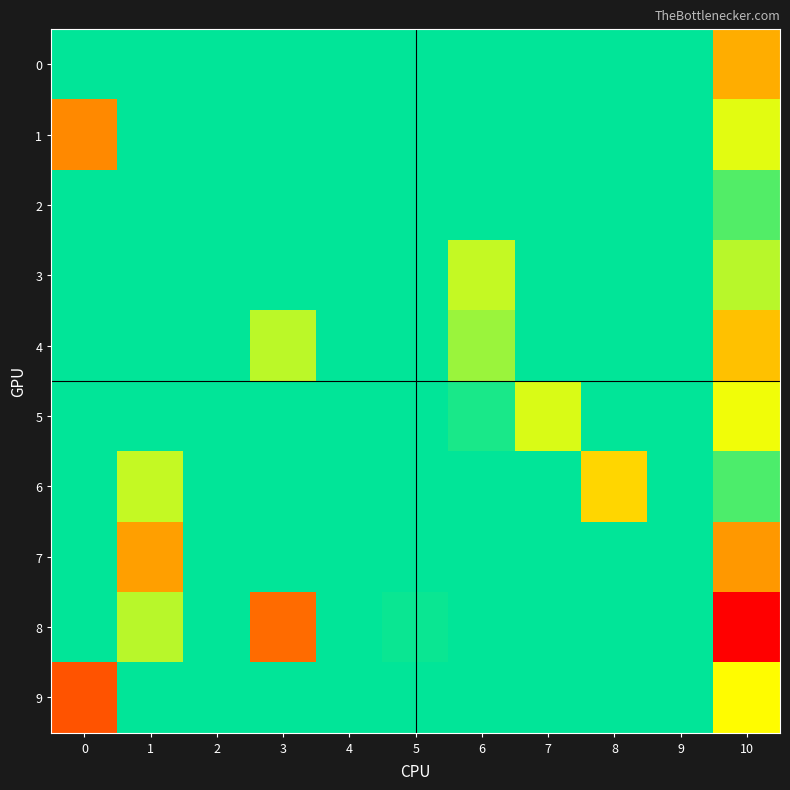

At how many categories does at least one series exceed 0?

6